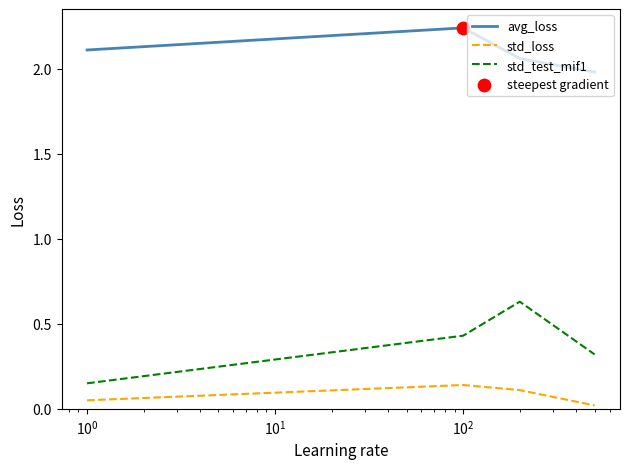

Which series has the largest total across all categories?

avg_loss